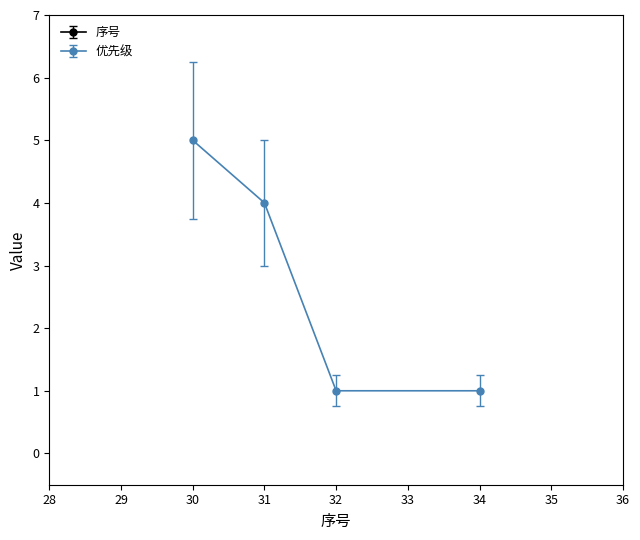

The value of 优先级 at 30 is 5. True or false?

True